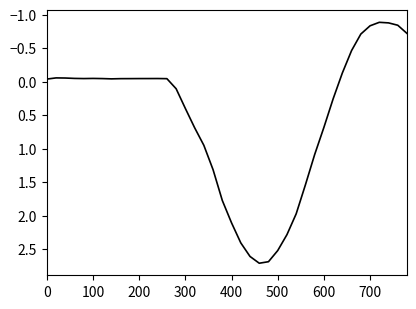

What is the difference between the maximum and minimum values?

3.6